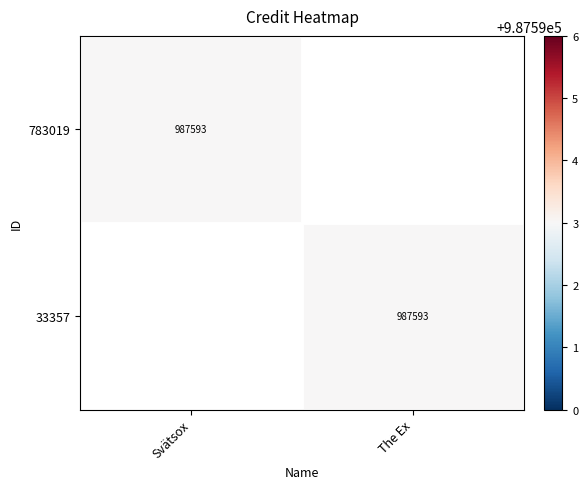

Which has a higher value, Svätsox or The Ex?

Svätsox